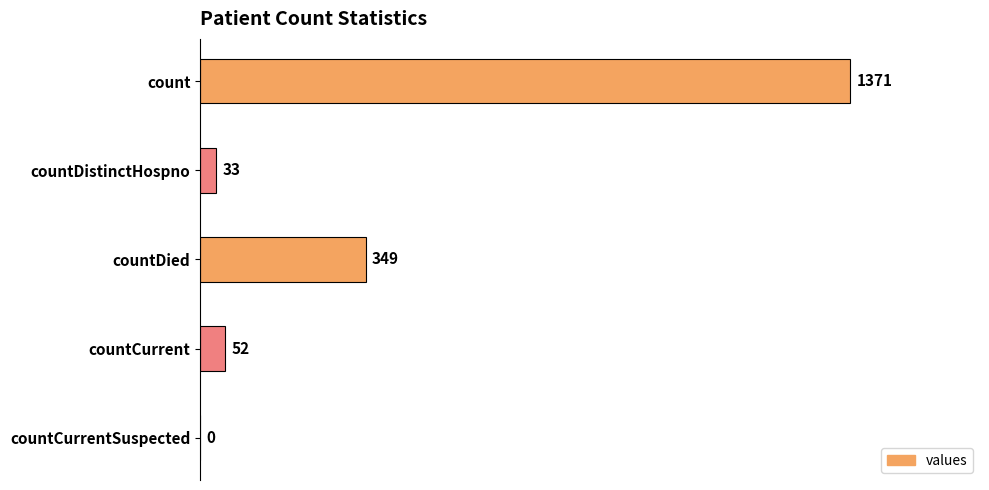

Which category has the highest value across all series?

count